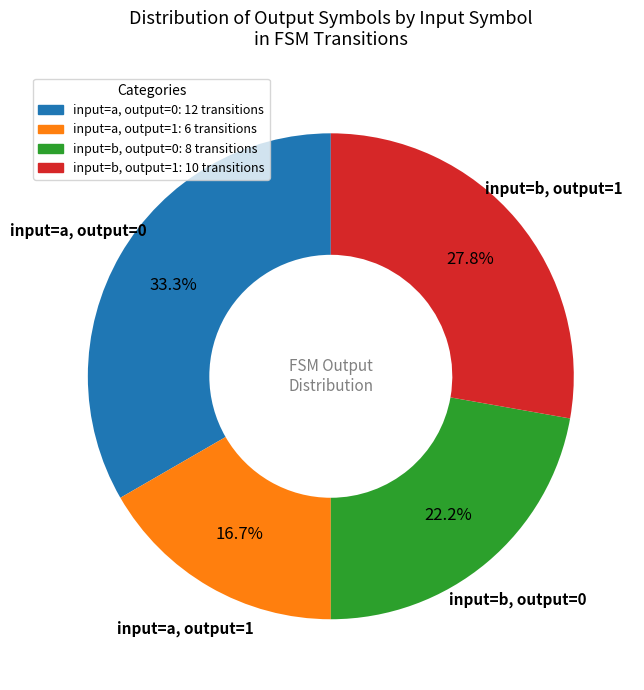

Is there a majority slice in this chart?

No